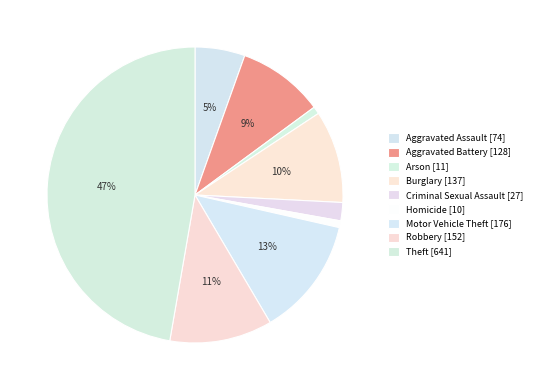

Rank the categories by value from lowest to highest.

Homicide, Arson, Criminal Sexual Assault, Aggravated Assault, Aggravated Battery, Burglary, Robbery, Motor Vehicle Theft, Theft